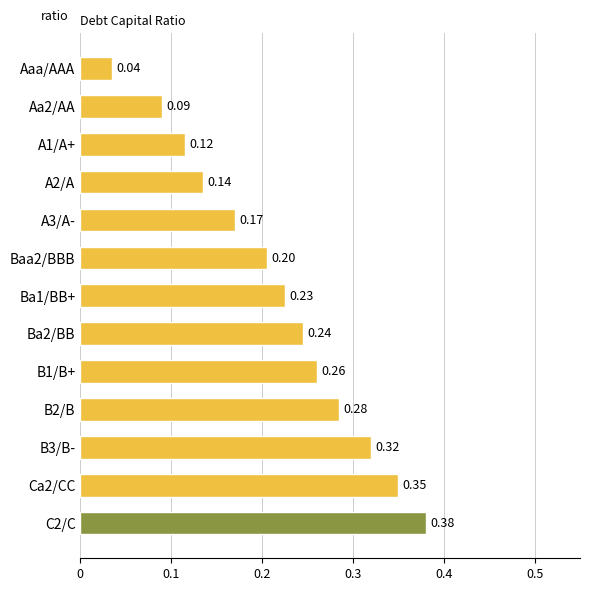

At which label is the value closest to 0?

Aaa/AAA